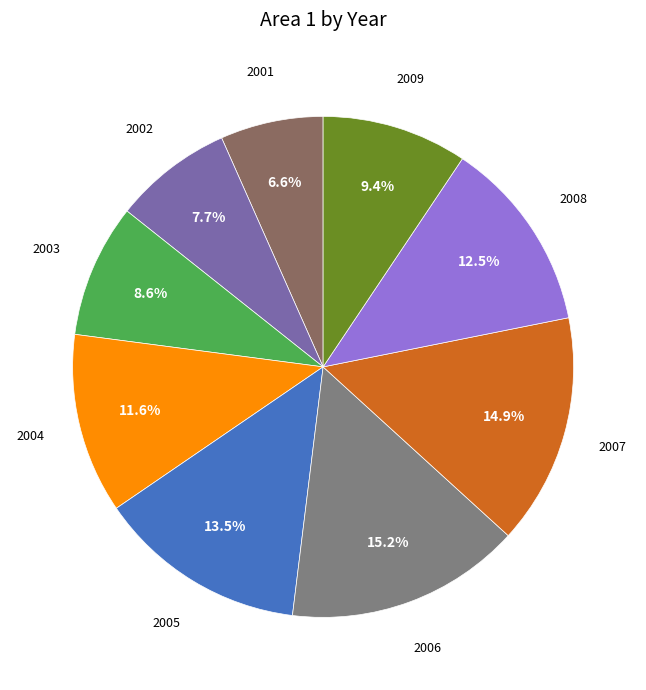

To the nearest percent, what is the difference between the largest and smallest slice percentages?

9%